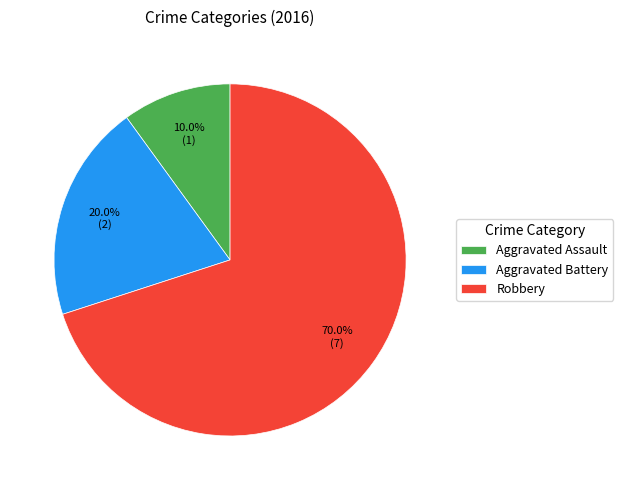

The Aggravated Assault slice represents 10% of the pie. True or false?

True